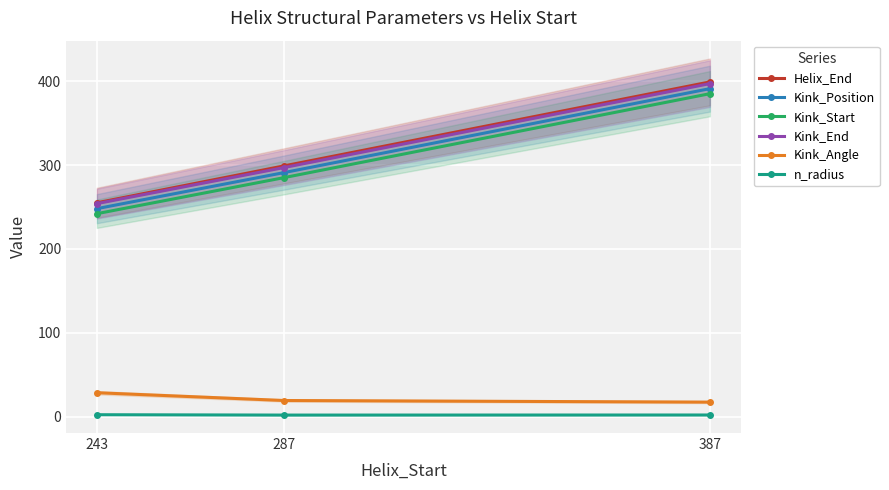

How many lines are shown in the chart?

6